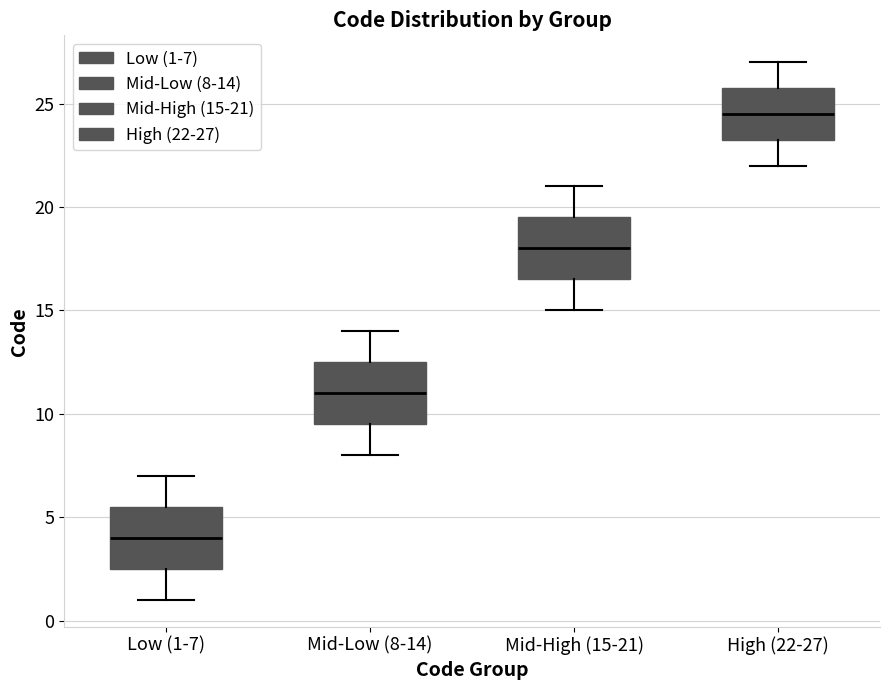

Where does the median line of the box for Low (1-7) sit on the y-axis? The values are not printed on the chart, so give them approximately, as read against the axis.

4.0